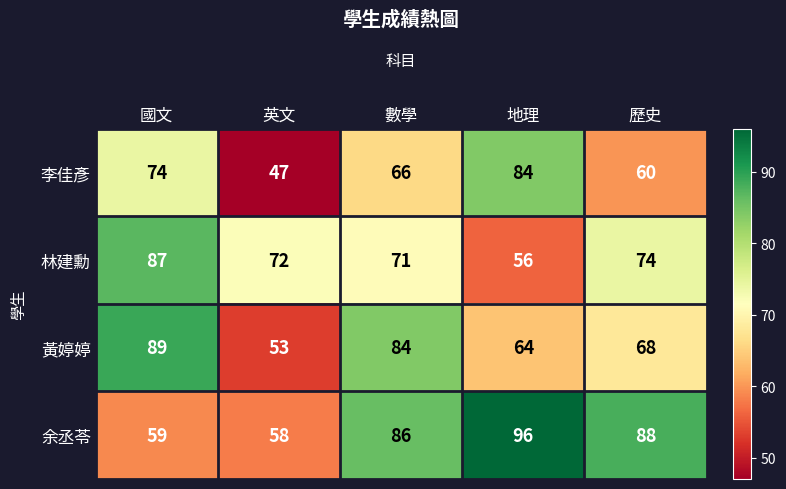

At which category is the sum across all series the highest?

國文